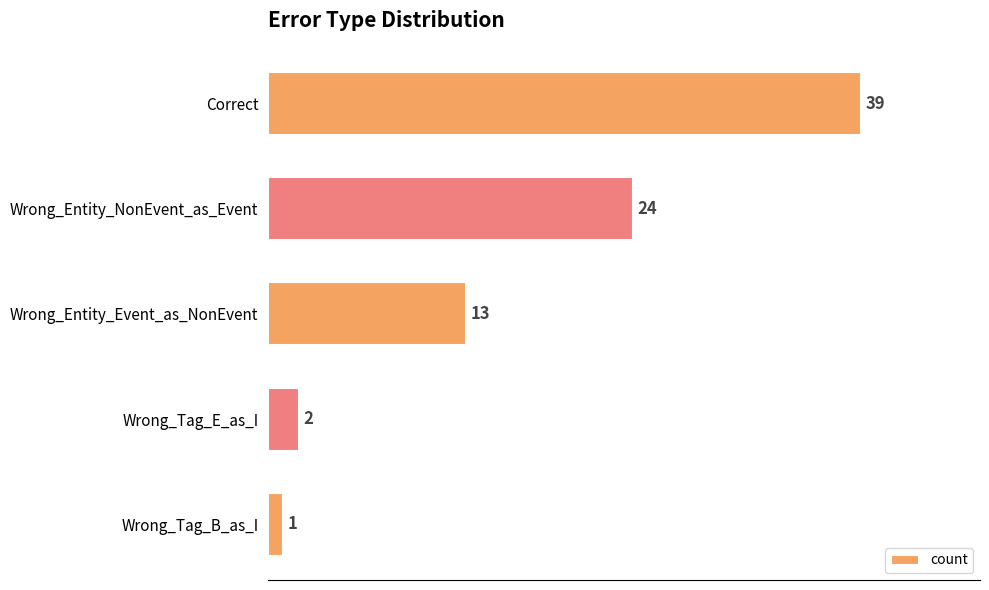

Are the bars horizontal?

Yes